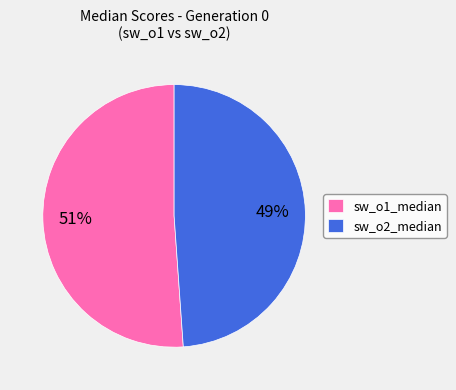

Which category has the biggest portion of the pie?

sw_o1_median